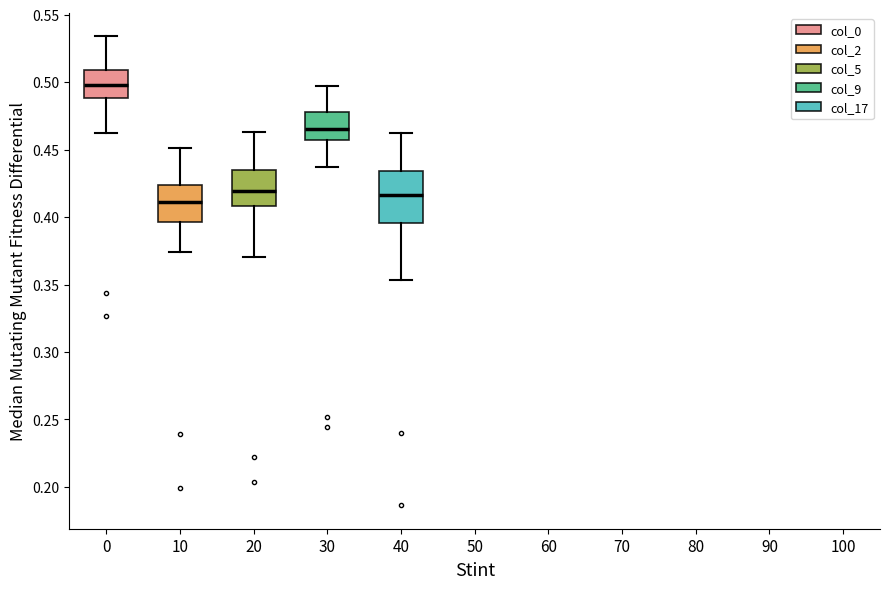

Reading left to right, read every box against the y-axis: the position of its median line, the range the box covers, and the ends of its whiskers. The values are not printed on the chart, so give them approximately, as read against the axis.

0: median 0.500, box 0.490 to 0.510, whiskers 0.460 to 0.535
10: median 0.410, box 0.395 to 0.425, whiskers 0.375 to 0.450
20: median 0.420, box 0.410 to 0.435, whiskers 0.370 to 0.465
30: median 0.465, box 0.455 to 0.480, whiskers 0.435 to 0.495
40: median 0.415, box 0.395 to 0.435, whiskers 0.355 to 0.460